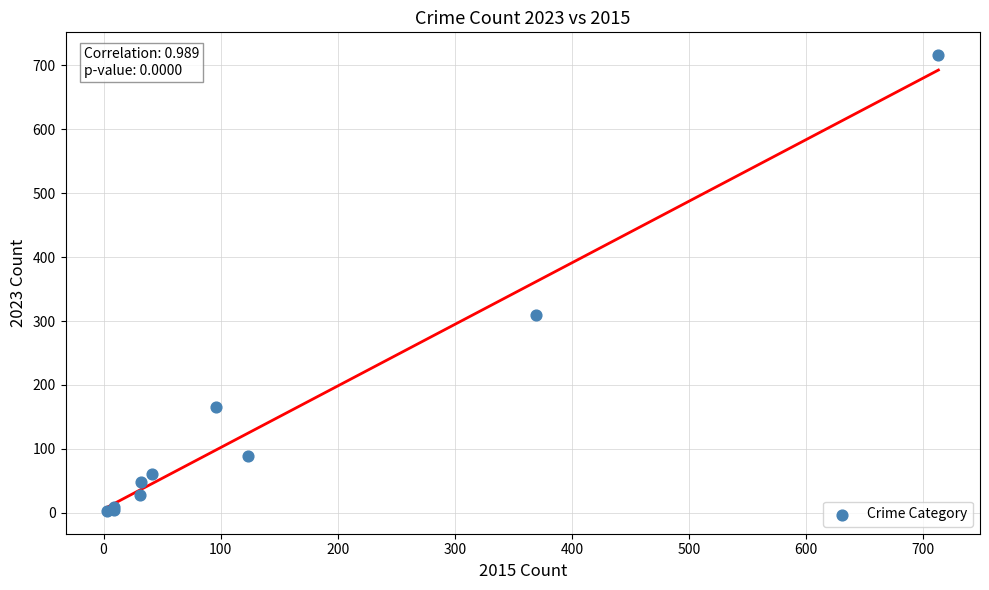

What Y value in the scatter plot is closest to 359?

309